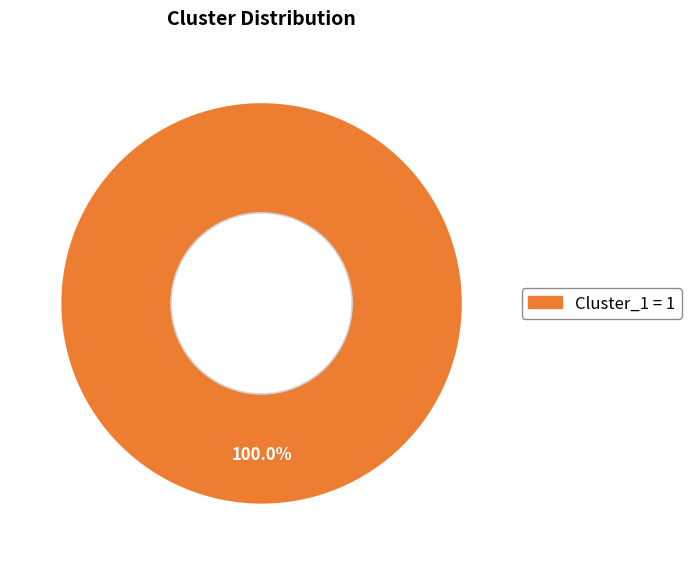

Does any single category account for the majority?

Yes